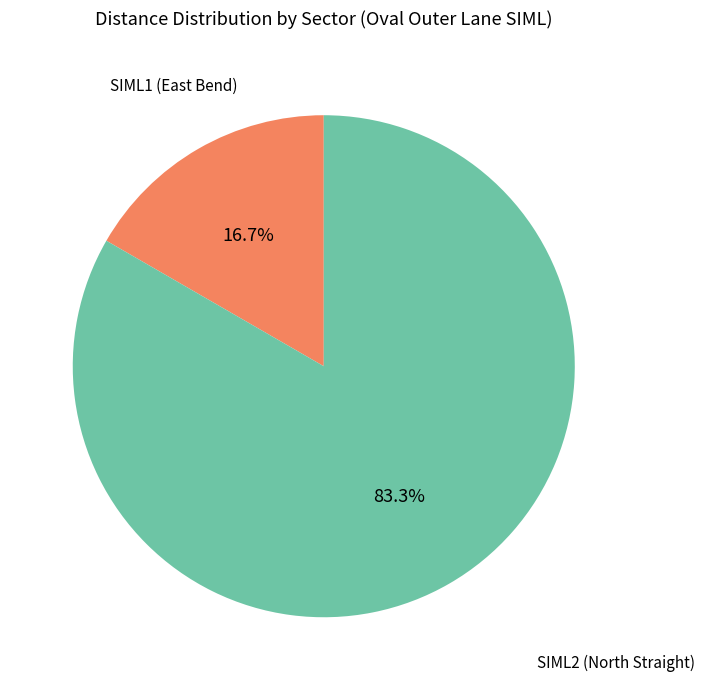

To the nearest percent, what percentage of the pie is SIML1?

17%